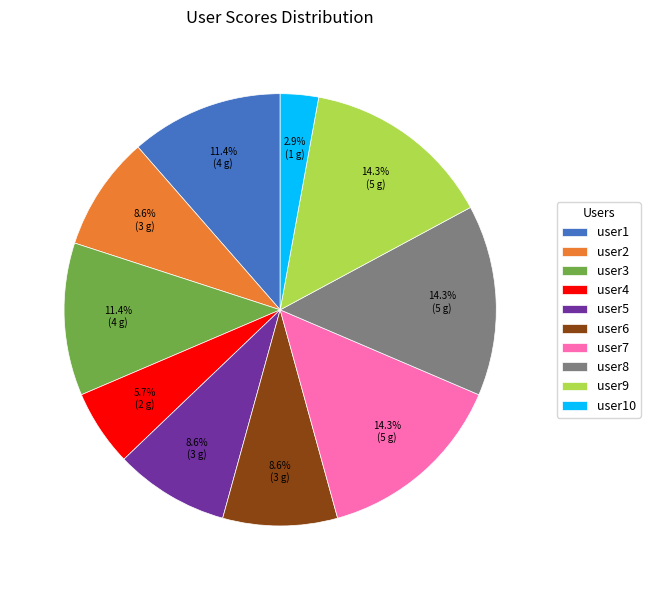

How many segments does this pie chart have?

10